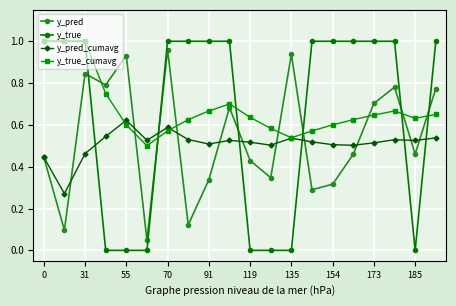

List the series in order of their overall mean, lowest first.

y_pred_cumavg, y_pred, y_true, y_true_cumavg